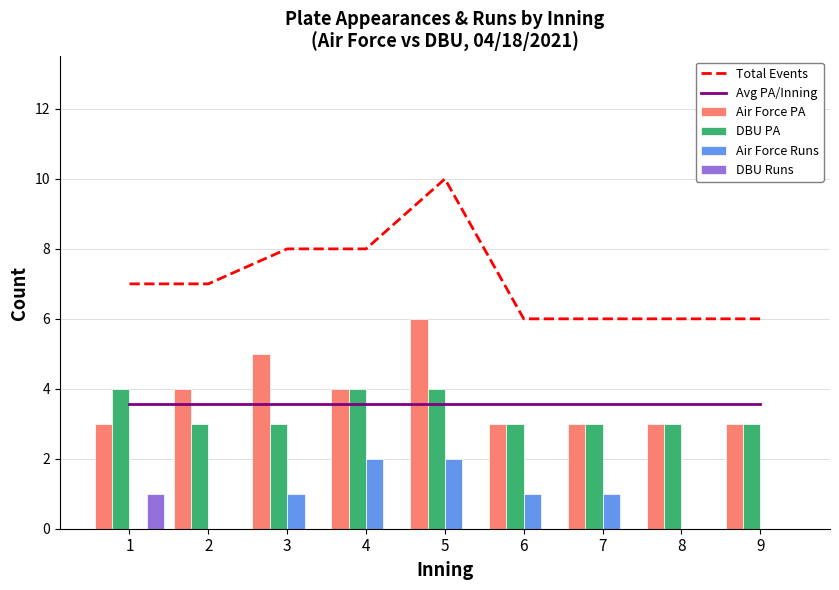

Reading left to right, transcribe all the data shown in this chart.

Total Events: 7.0	7.0	8.0	8.0	10.0	6.0	6.0	6.0	6.0
Avg PA/Inning: 3.6	3.6	3.6	3.6	3.6	3.6	3.6	3.6	3.6
Air Force PA: 3.0	4.0	5.0	4.0	6.0	3.0	3.0	3.0	3.0
DBU PA: 4.0	3.0	3.0	4.0	4.0	3.0	3.0	3.0	3.0
Air Force Runs: 0.0	0.0	1.0	2.0	2.0	1.0	1.0	0.0	0.0
DBU Runs: 1.0	0.0	0.0	0.0	0.0	0.0	0.0	0.0	0.0